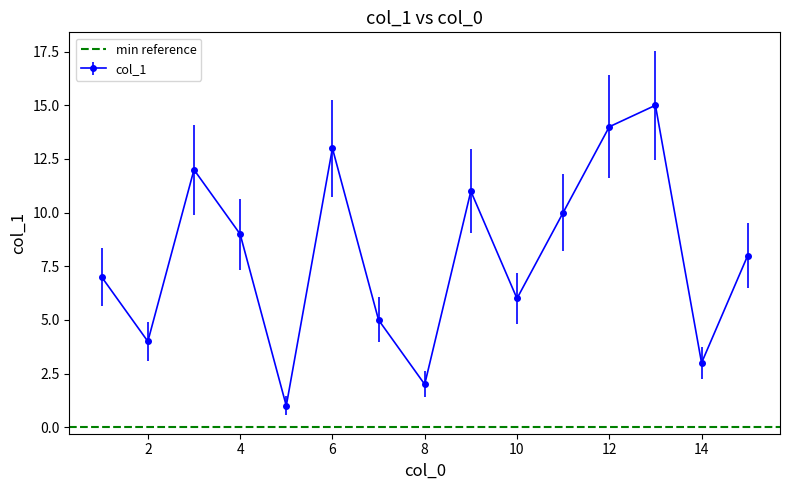

What is the difference between the values at 7 and 13?

10